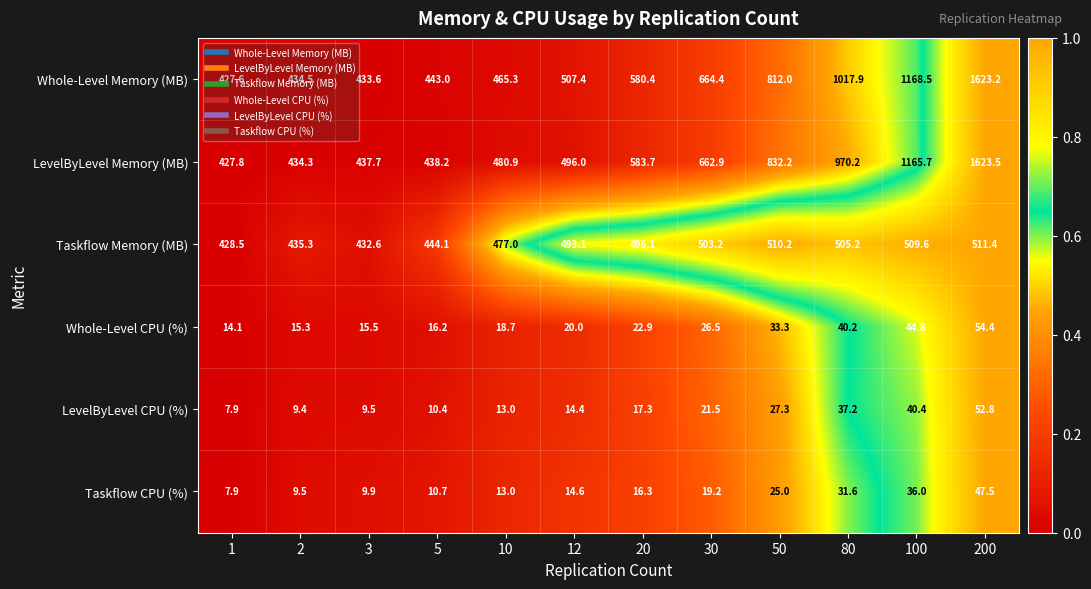

The value of Taskflow CPU (%) at 2 is 5.0. True or false?

False